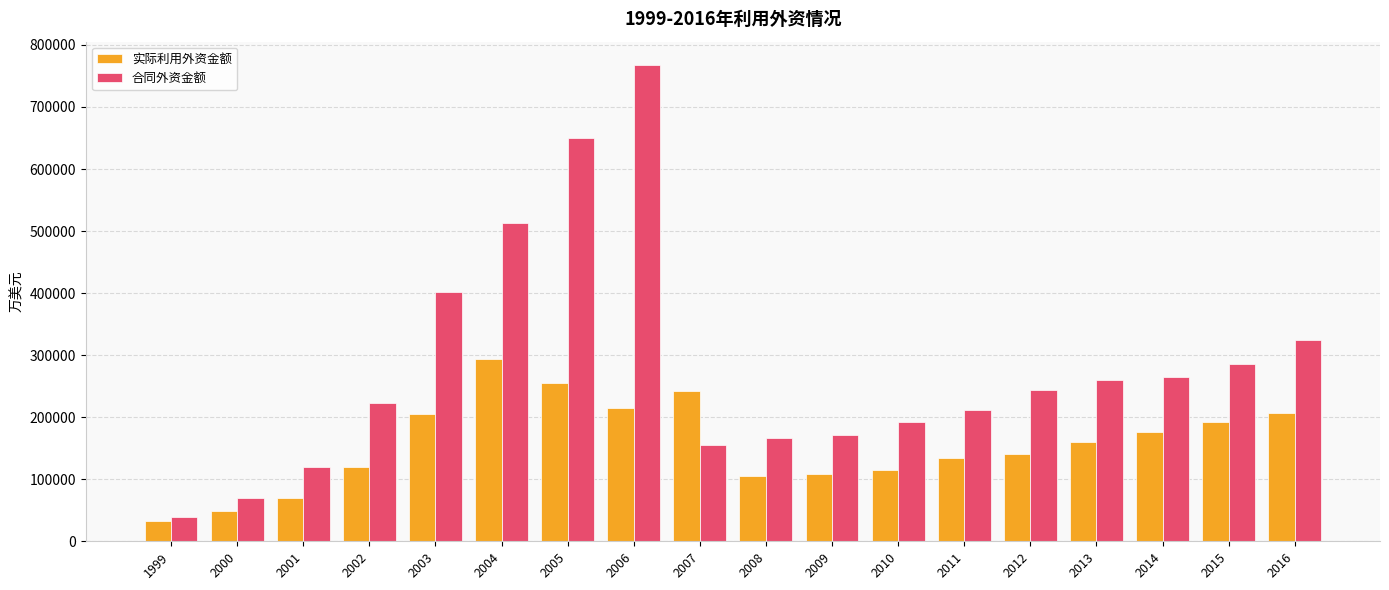

At which label does 合同外资金额 first exceed 243425?

2003